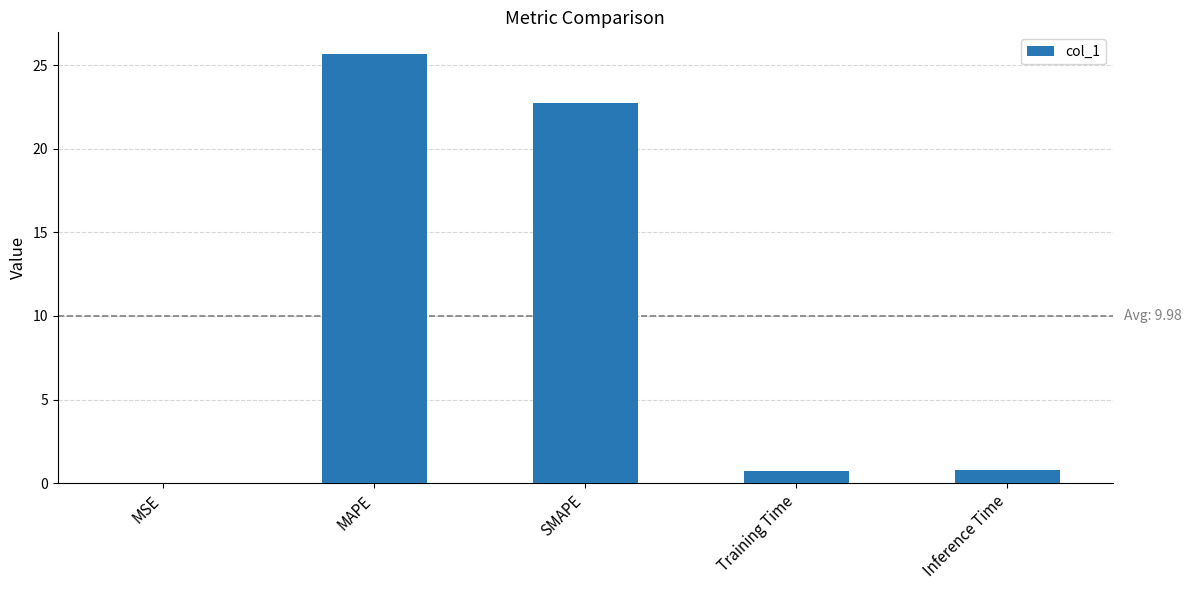

What is the change in value from MAPE to Training Time?

-24.9